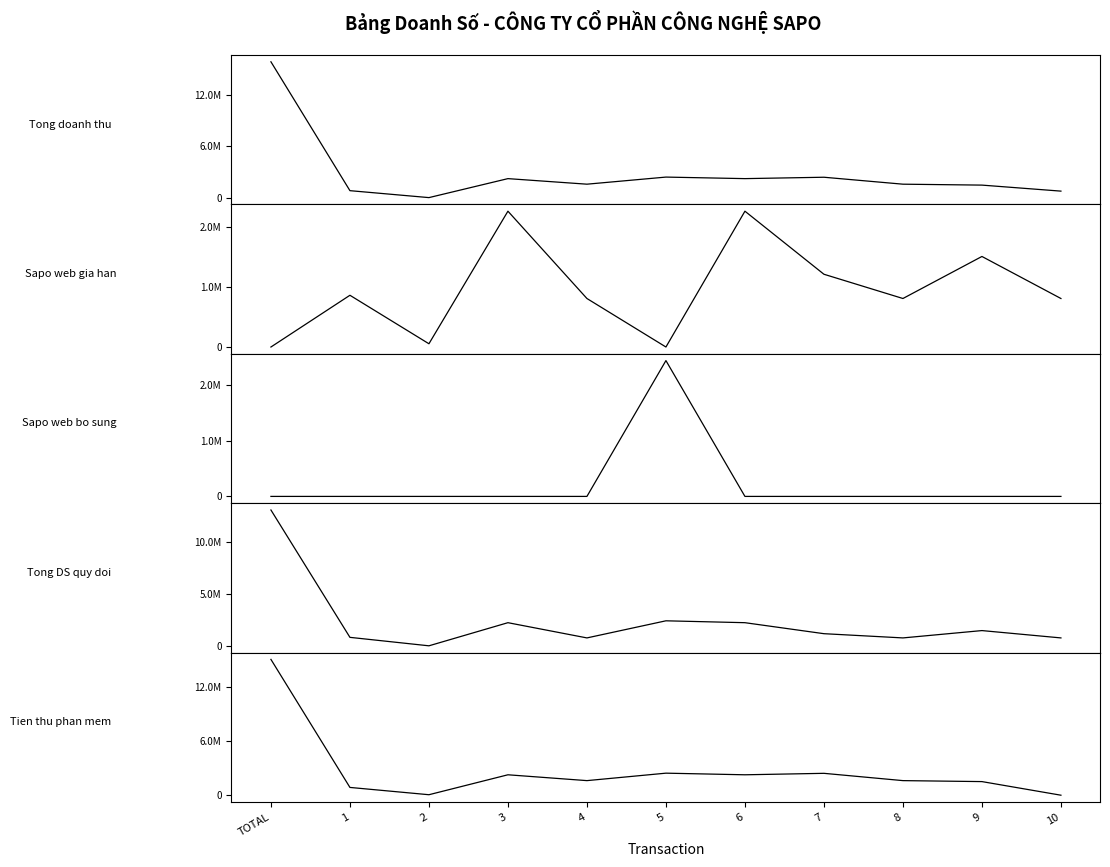

What is the difference between the maximum and minimum values in the Sapo web bo sung series?

2440000